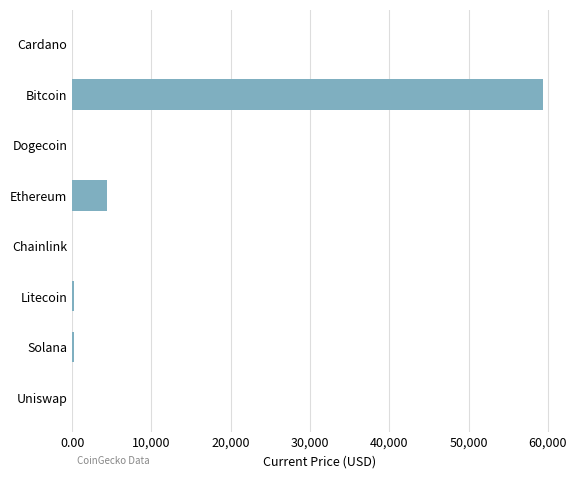

Which has a higher value, Uniswap or Bitcoin?

Bitcoin